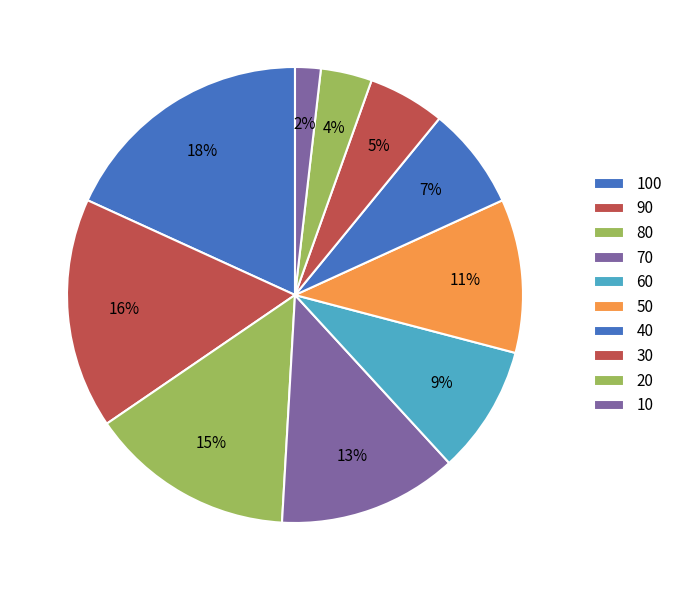

Count the number of slices in the pie.

10